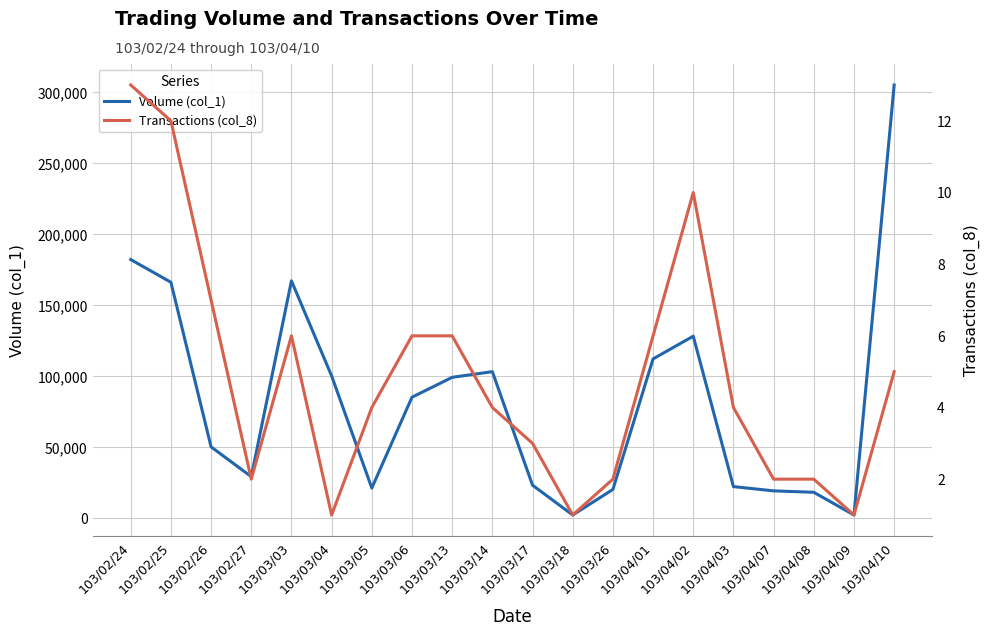

Is it true that Transactions (col_8) equals 15 at 103/04/02?

False